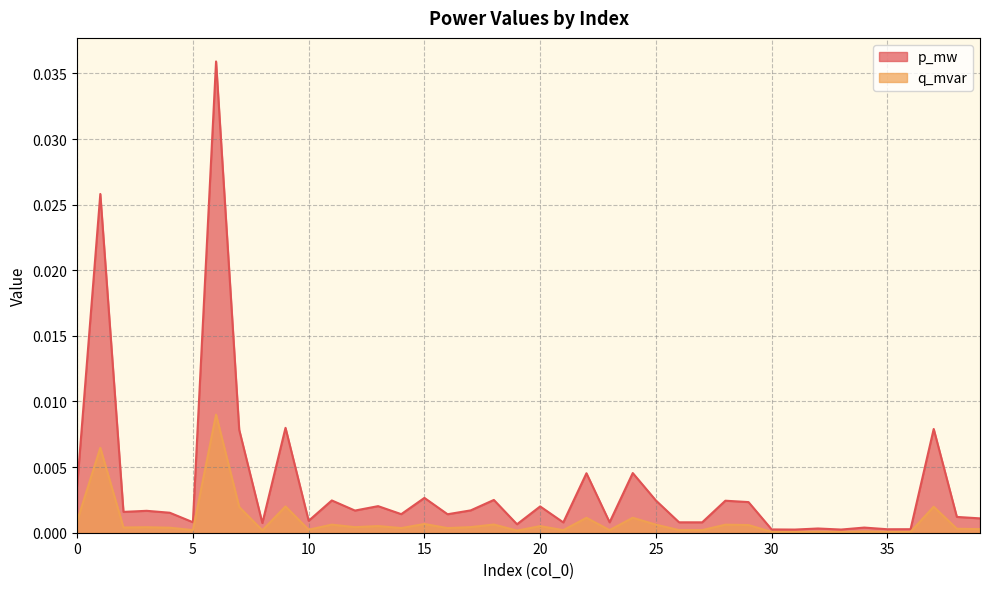

How many lines are shown in the chart?

2